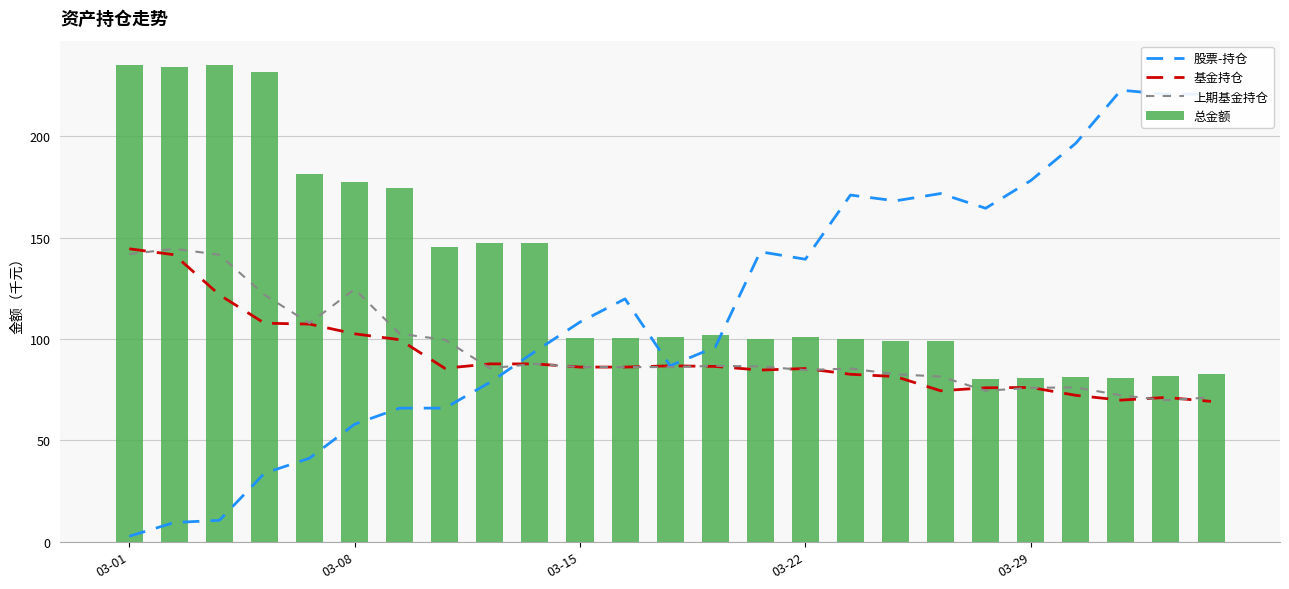

Is it true that 股票-持仓 equals 103.0 at 6?

False